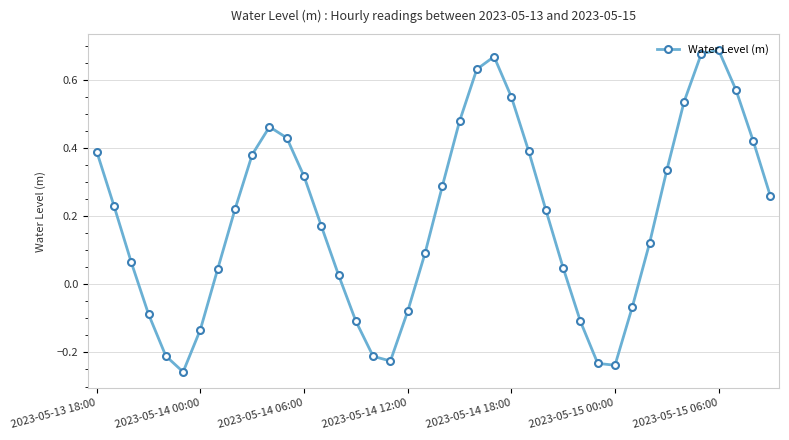

What is the difference between the maximum and minimum values?

0.9